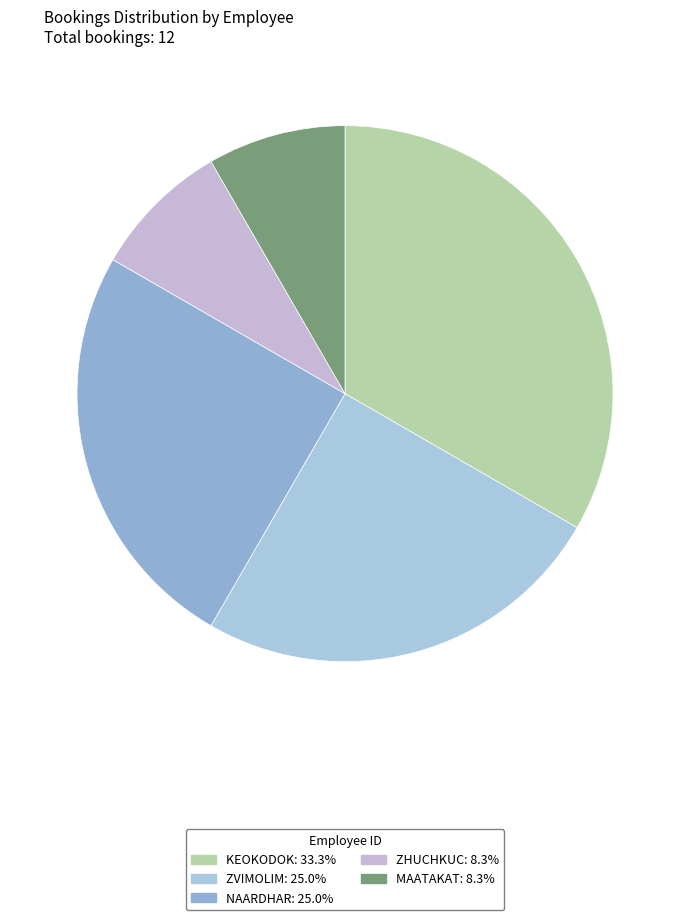

How many slices are in this pie chart?

5